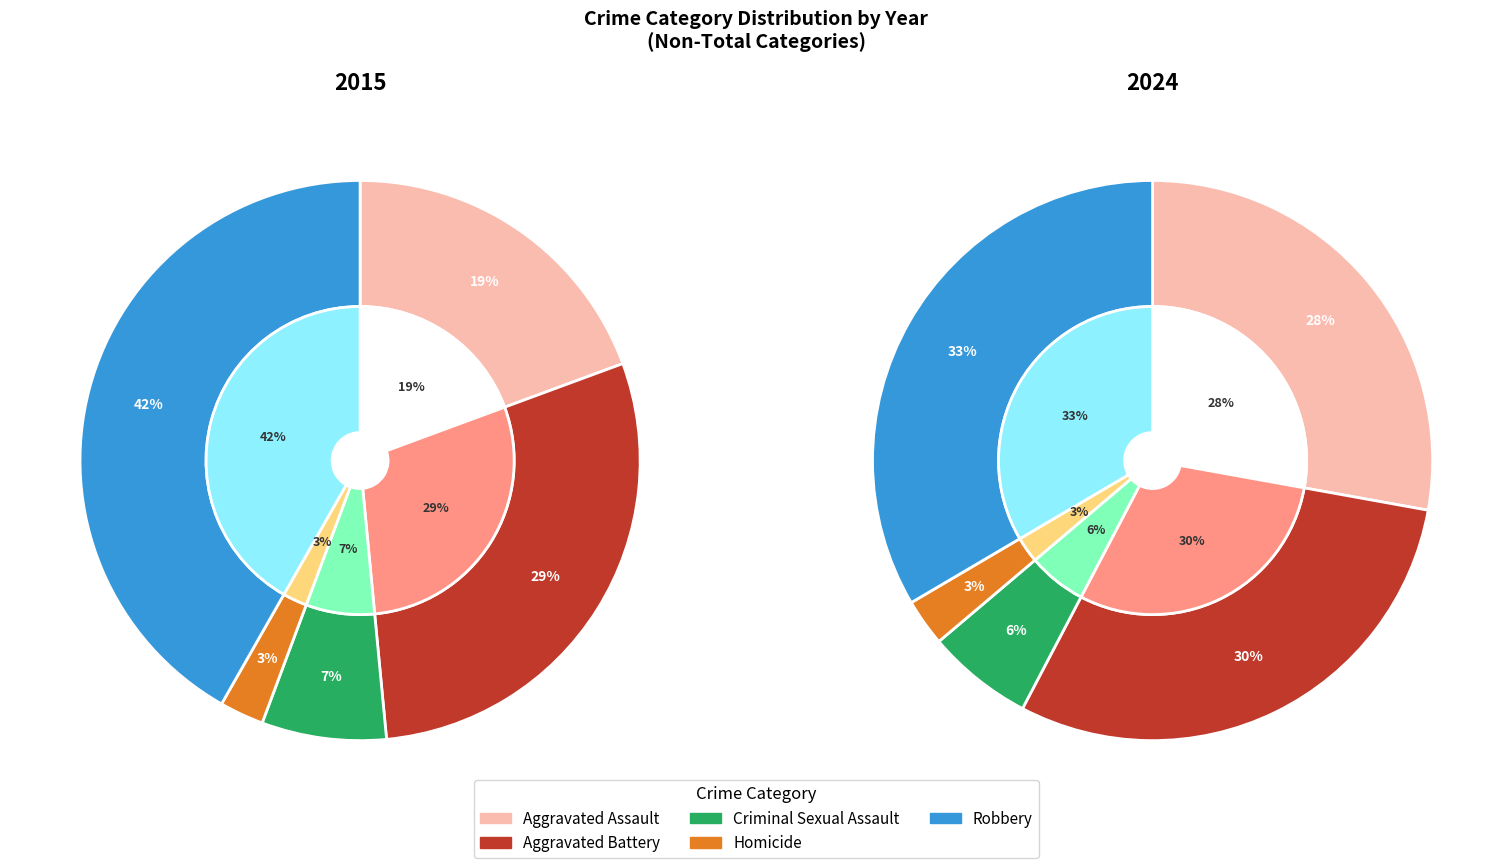

The Aggravated Assault slice represents 28% of the pie. True or false?

True